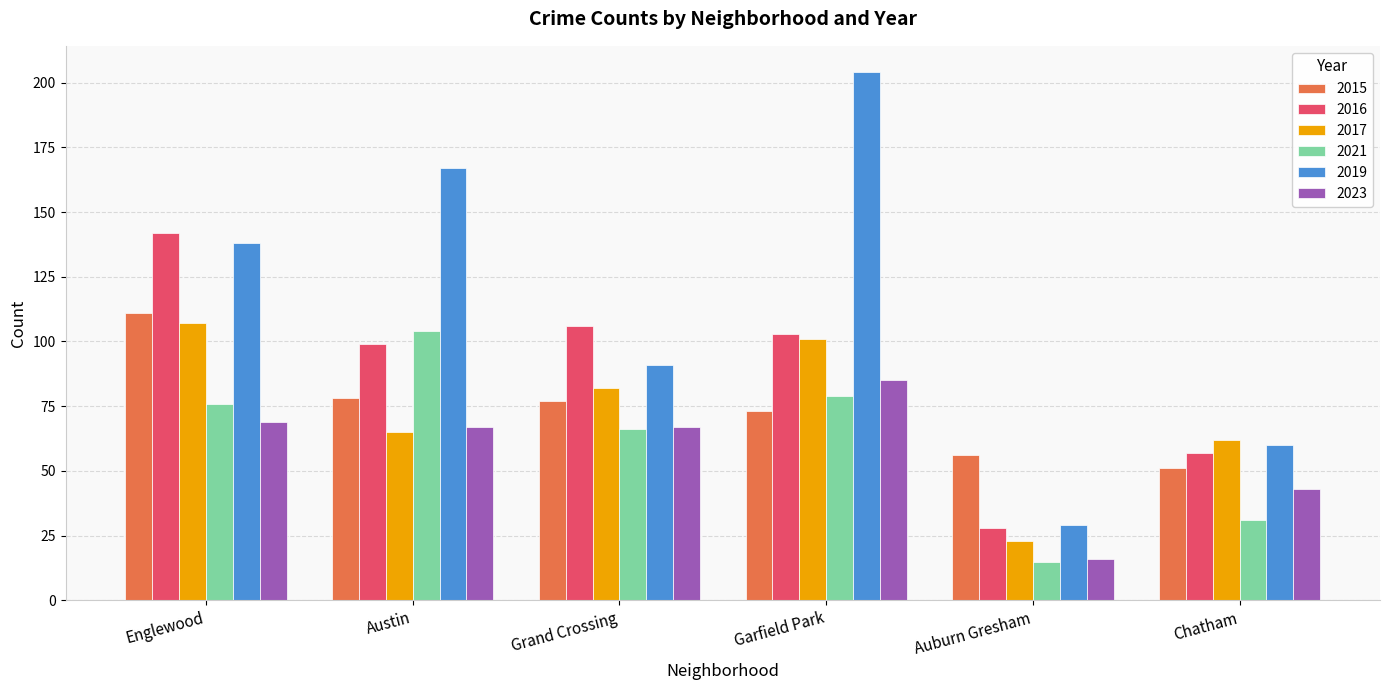

Which series has the widest spread of values?

2019